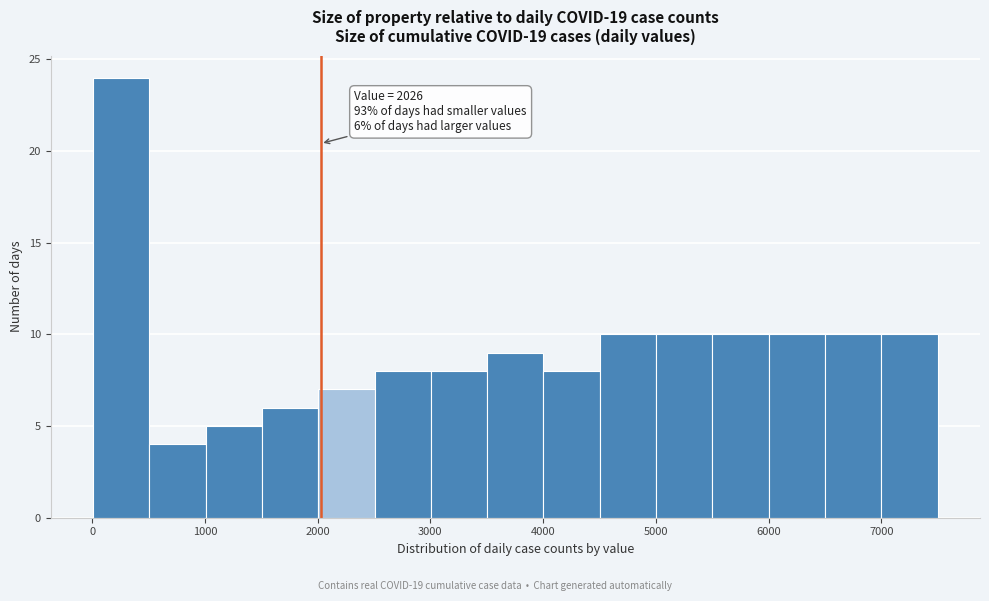

Which range on the x-axis has the tallest bar?

0 to 500